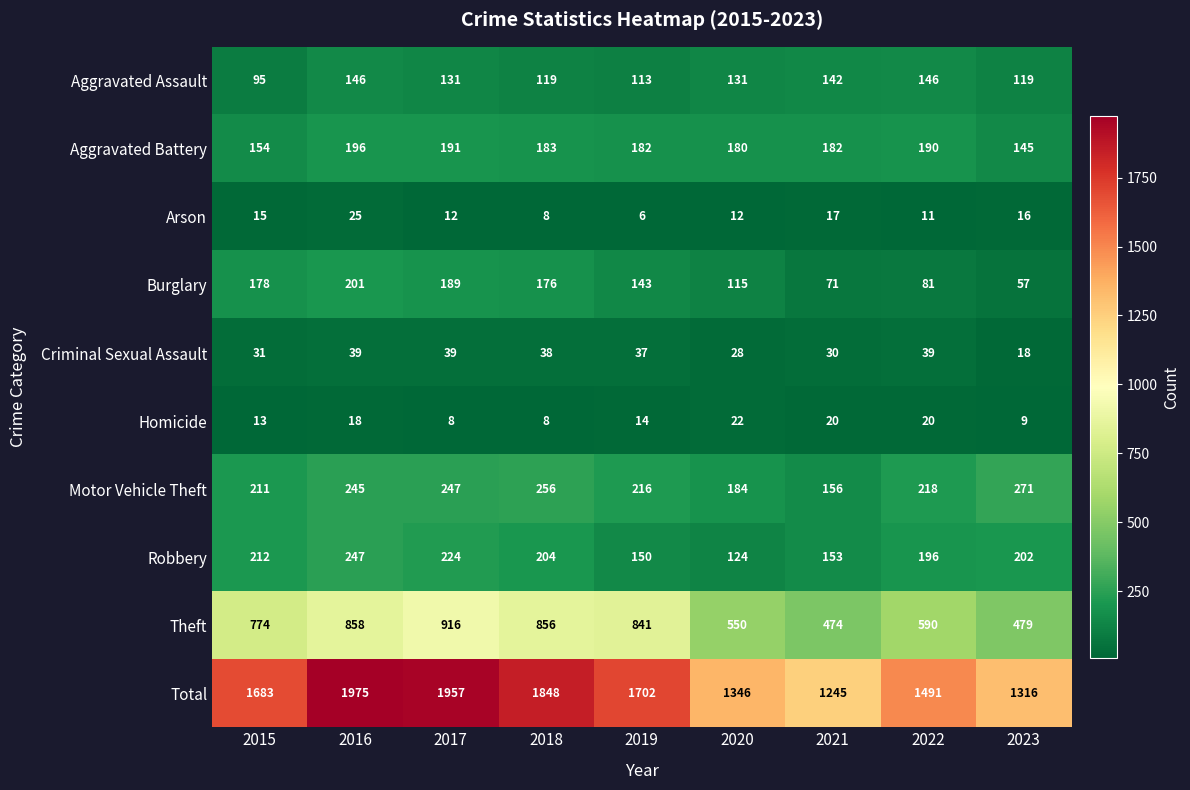

Which series changed the most between 2016 and 2021?

Total